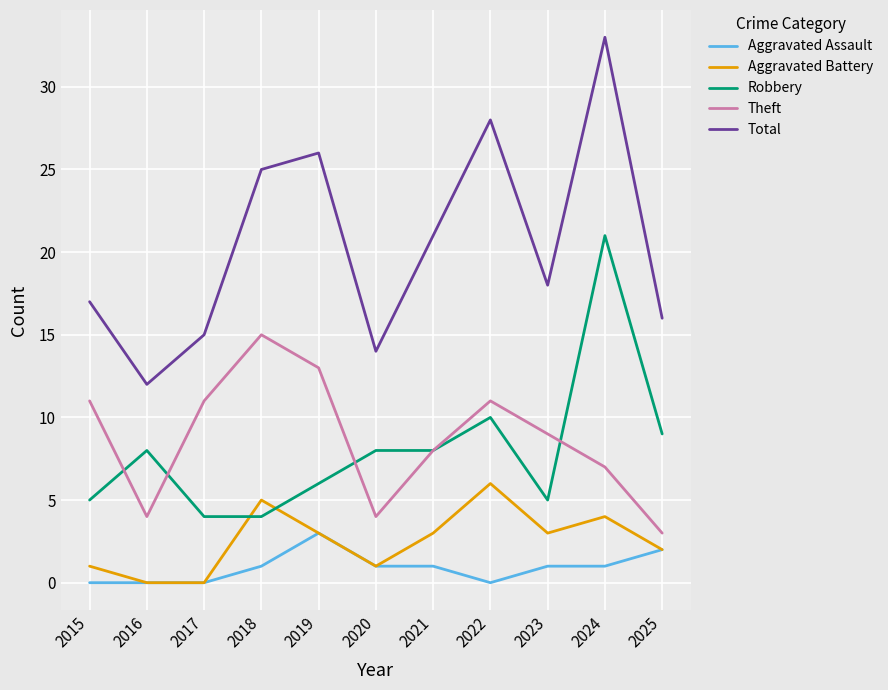

The Robbery series shows 10 at 2022. True or false?

True